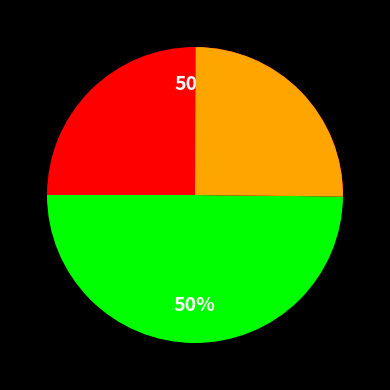

Is 1413561822 the majority of the pie?

No